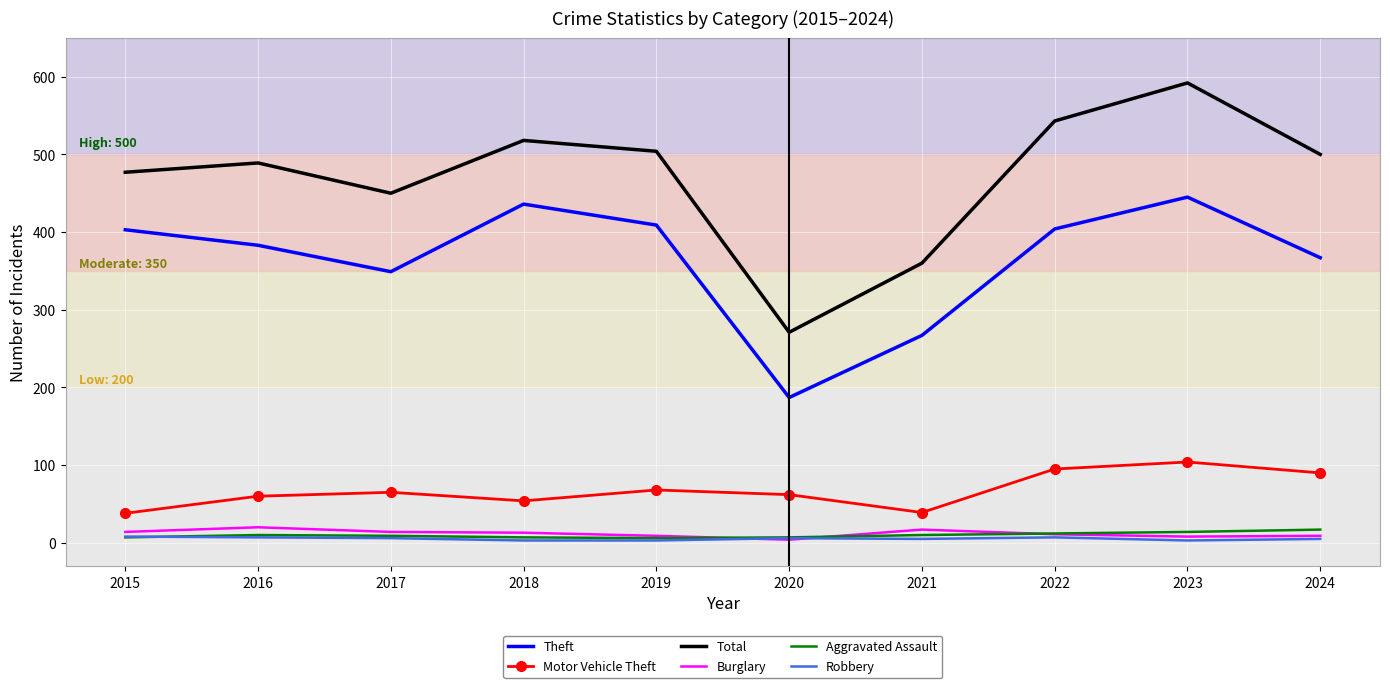

True or false: Burglary and Total intersect in this chart.

False